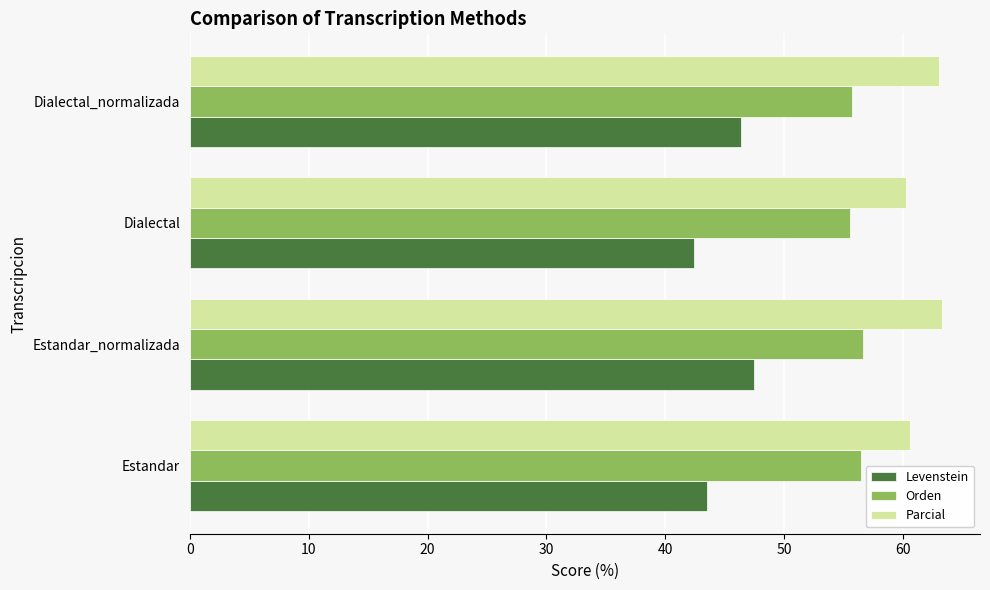

What is the maximum value for Levenstein?

47.5